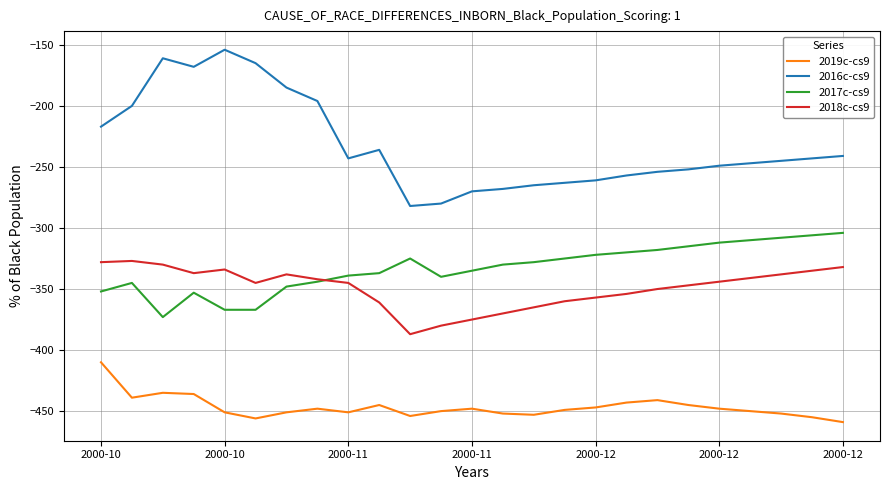

True or false: 2019c-cs9 has more than 0 interior local peaks.

True